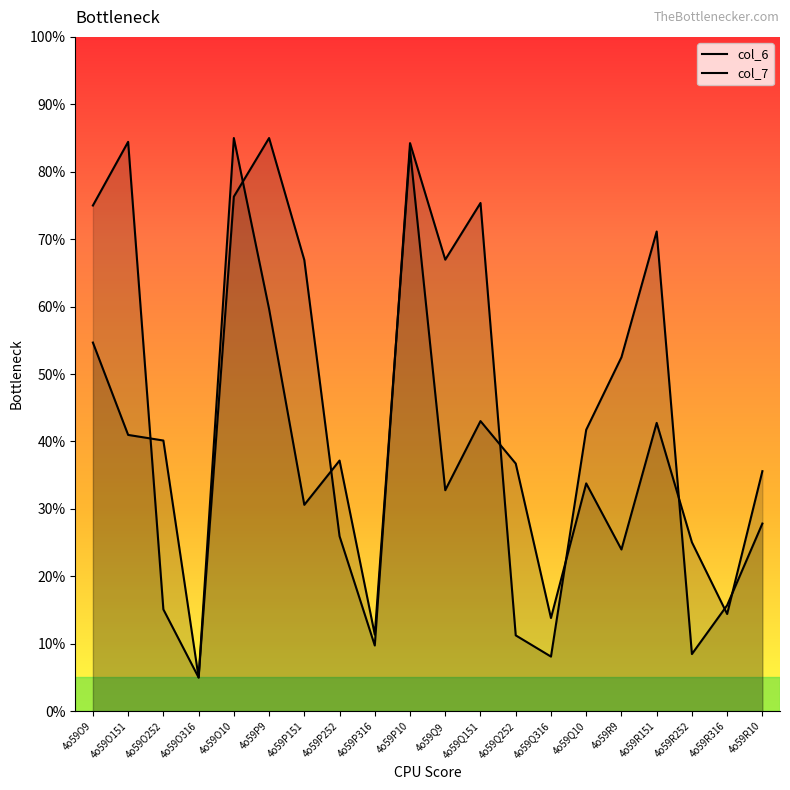

How many data points in col_6 are less than 52?

10